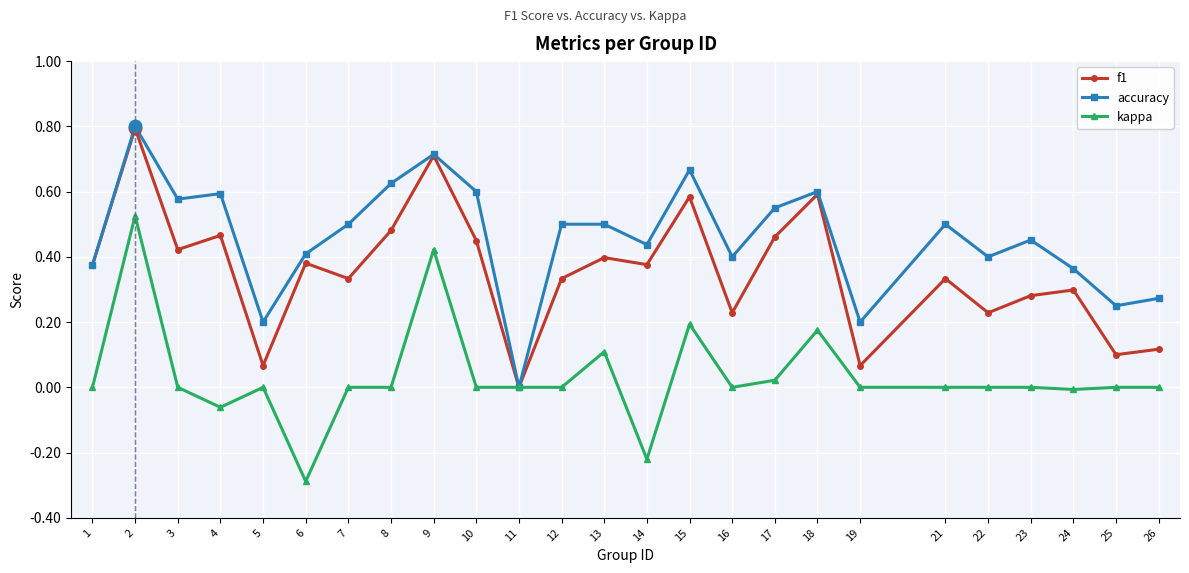

How many values in the f1 series exceed 0?

24